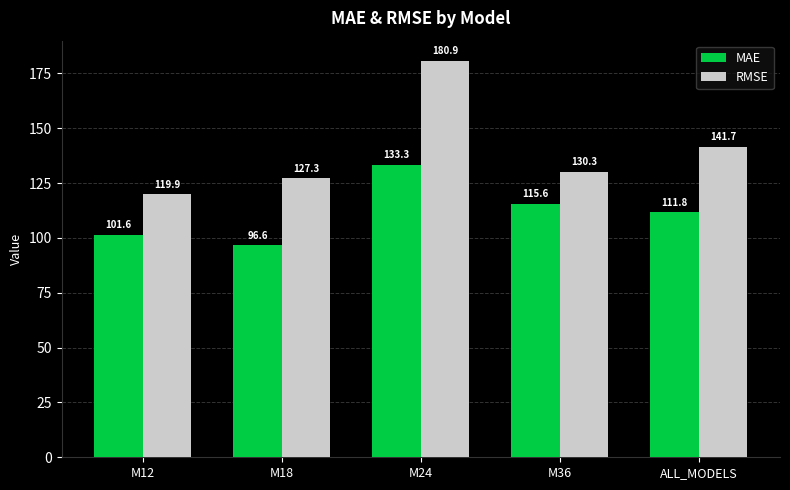

Reading left to right, transcribe all the data shown in this chart.

MAE: 101.6	96.6	133.3	115.6	111.8
RMSE: 119.9	127.3	180.9	130.3	141.7